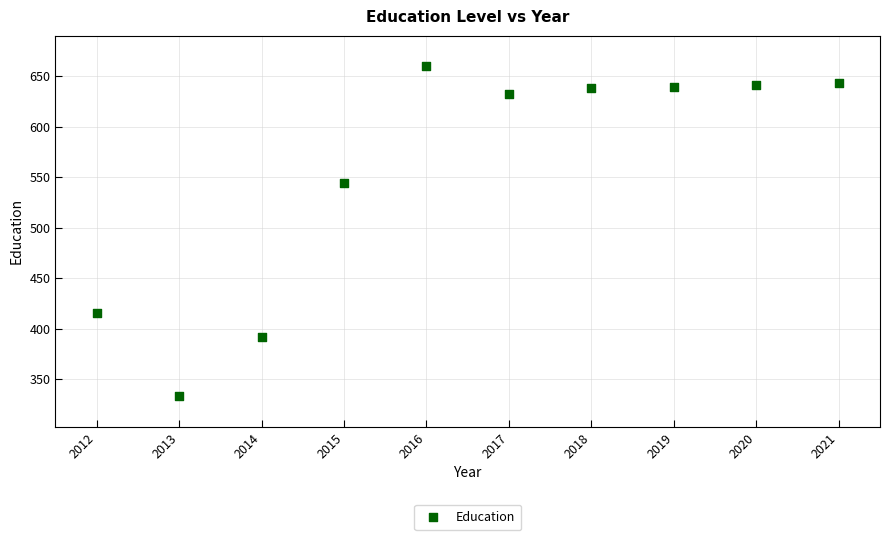

What Y value in the scatter plot is closest to 496?

544